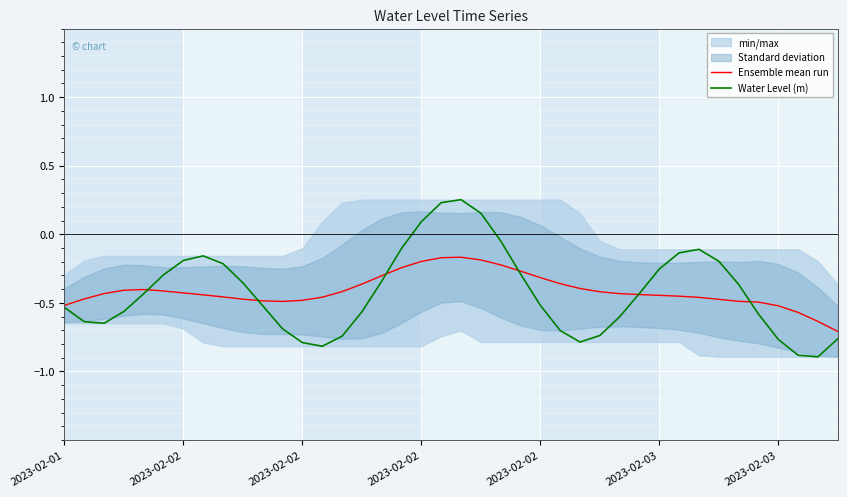

The Ensemble mean run series shows -0.3 at 35. True or false?

False